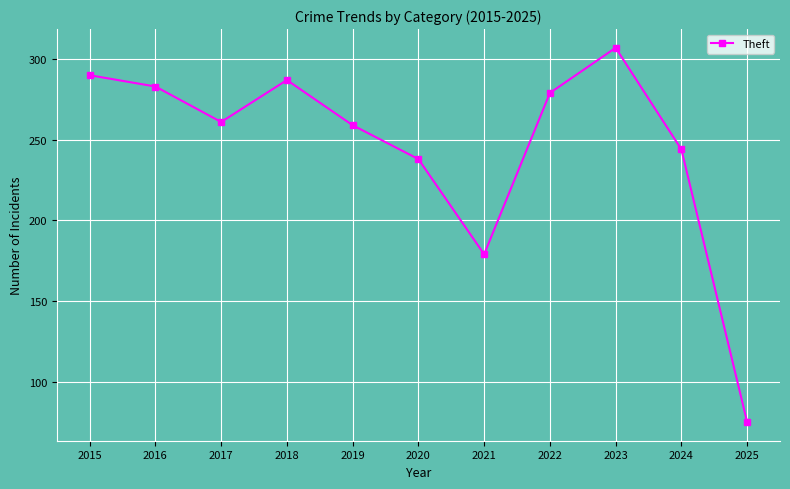

How many interior local peaks (higher than both neighbors) does the data have?

2